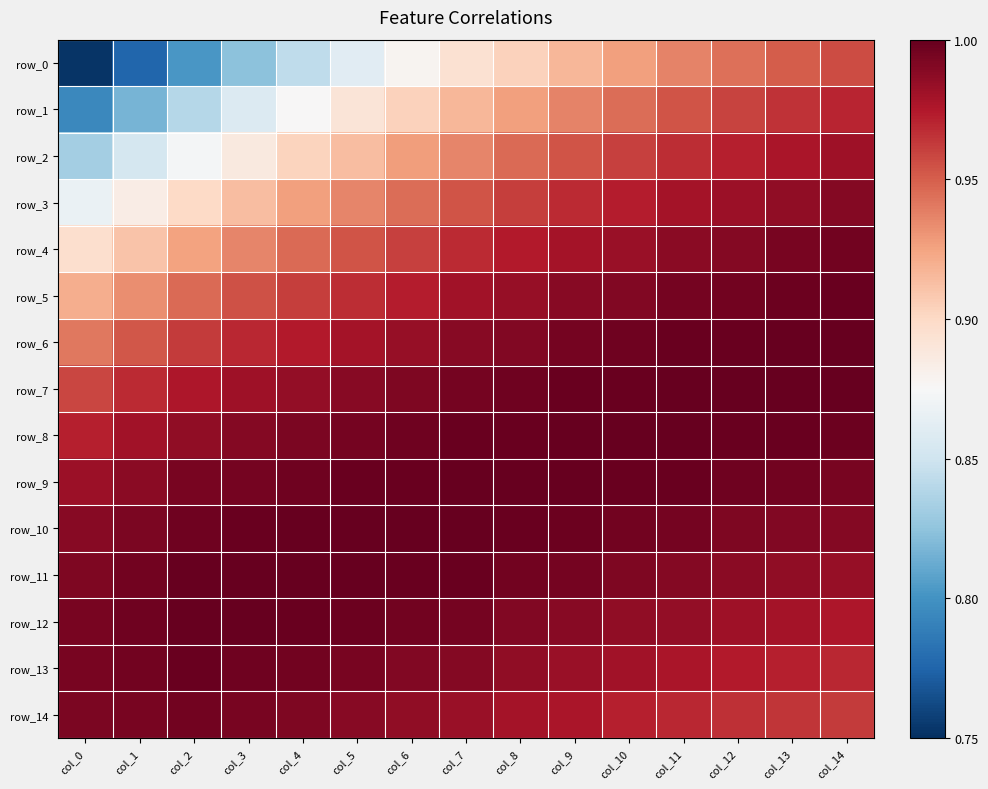

Reading left to right, what are all the values shown in this chart?

row_0: 0.8	0.8	0.8	0.8	0.8	0.9	0.9	0.9	0.9	0.9	0.9	0.9	0.9	1.0	1.0
row_1: 0.8	0.8	0.8	0.9	0.9	0.9	0.9	0.9	0.9	0.9	0.9	1.0	1.0	1.0	1.0
row_2: 0.8	0.9	0.9	0.9	0.9	0.9	0.9	0.9	0.9	1.0	1.0	1.0	1.0	1.0	1.0
row_3: 0.9	0.9	0.9	0.9	0.9	0.9	0.9	1.0	1.0	1.0	1.0	1.0	1.0	1.0	1.0
row_4: 0.9	0.9	0.9	0.9	0.9	1.0	1.0	1.0	1.0	1.0	1.0	1.0	1.0	1.0	1.0
row_5: 0.9	0.9	0.9	1.0	1.0	1.0	1.0	1.0	1.0	1.0	1.0	1.0	1.0	1.0	1.0
row_6: 0.9	1.0	1.0	1.0	1.0	1.0	1.0	1.0	1.0	1.0	1.0	1.0	1.0	1.0	1.0
row_7: 1.0	1.0	1.0	1.0	1.0	1.0	1.0	1.0	1.0	1.0	1.0	1.0	1.0	1.0	1.0
row_8: 1.0	1.0	1.0	1.0	1.0	1.0	1.0	1.0	1.0	1.0	1.0	1.0	1.0	1.0	1.0
row_9: 1.0	1.0	1.0	1.0	1.0	1.0	1.0	1.0	1.0	1.0	1.0	1.0	1.0	1.0	1.0
row_10: 1.0	1.0	1.0	1.0	1.0	1.0	1.0	1.0	1.0	1.0	1.0	1.0	1.0	1.0	1.0
row_11: 1.0	1.0	1.0	1.0	1.0	1.0	1.0	1.0	1.0	1.0	1.0	1.0	1.0	1.0	1.0
row_12: 1.0	1.0	1.0	1.0	1.0	1.0	1.0	1.0	1.0	1.0	1.0	1.0	1.0	1.0	1.0
row_13: 1.0	1.0	1.0	1.0	1.0	1.0	1.0	1.0	1.0	1.0	1.0	1.0	1.0	1.0	1.0
row_14: 1.0	1.0	1.0	1.0	1.0	1.0	1.0	1.0	1.0	1.0	1.0	1.0	1.0	1.0	1.0